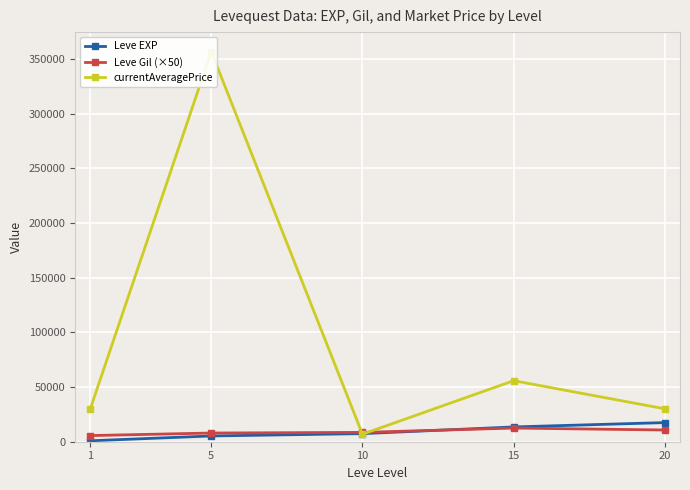

At how many categories does at least one series exceed 307511?

1